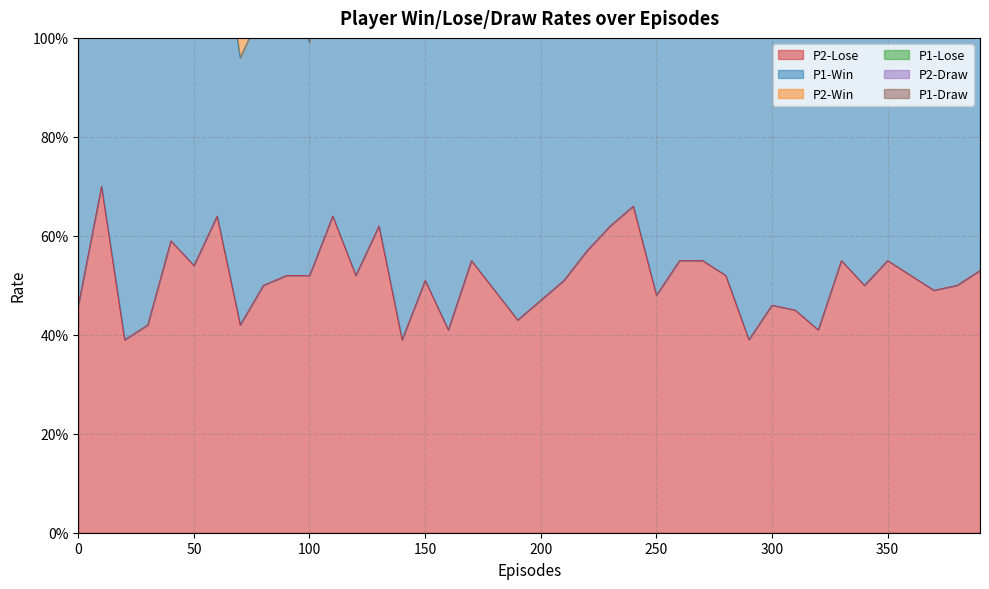

How many lines are shown in the chart?

6